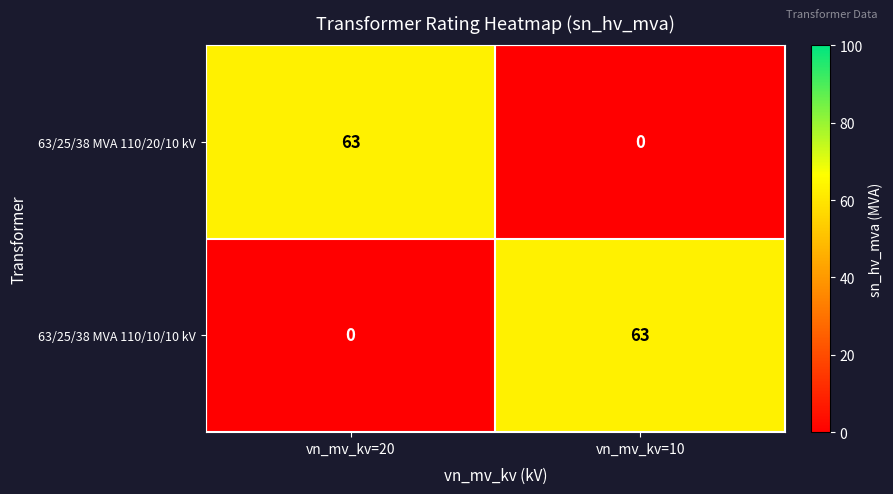

What is the difference between the highest and lowest values at vn_mv_kv=20?

63